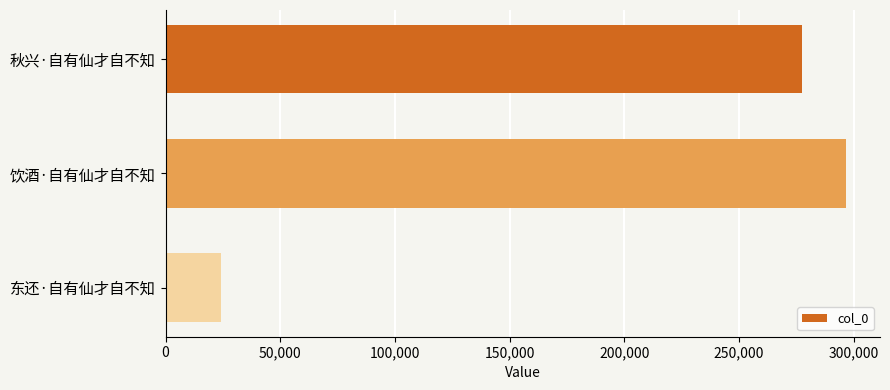

Is it true that the value at 饮酒·自有仙才自不知 is 132306?

False